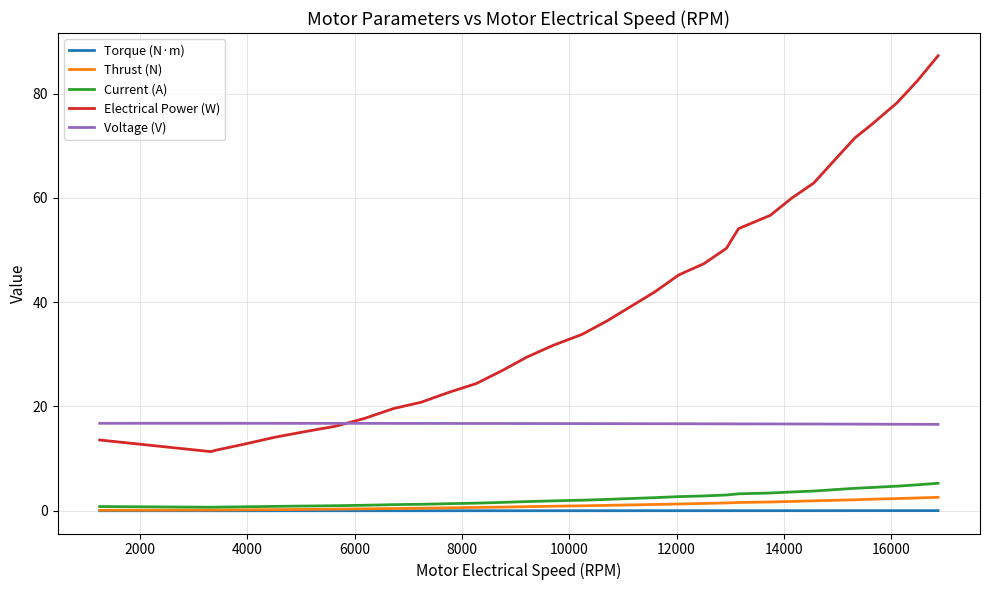

Which series has the largest total across all categories?

Electrical Power (W)